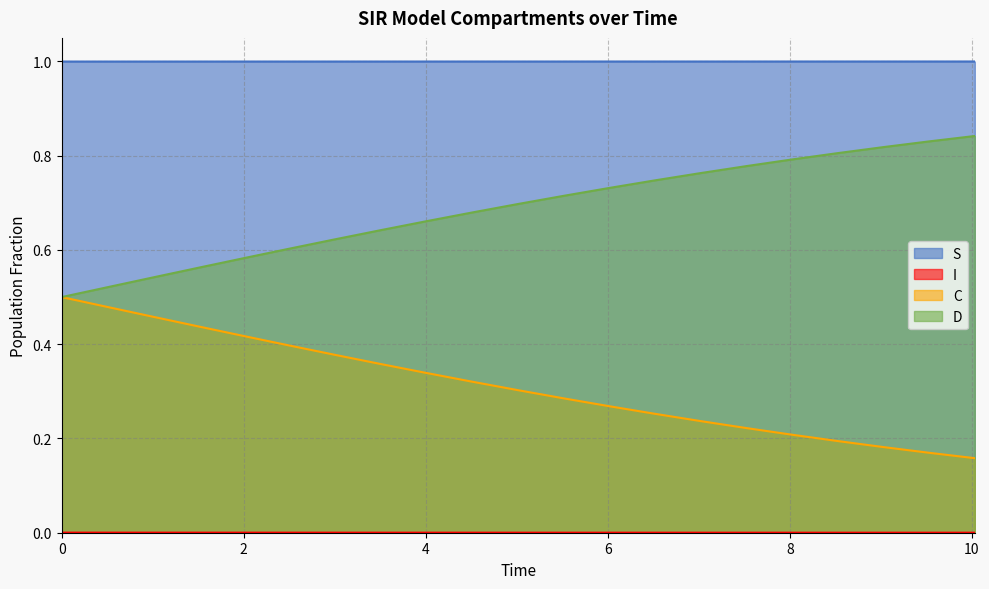

Which series has the largest total across all categories?

S